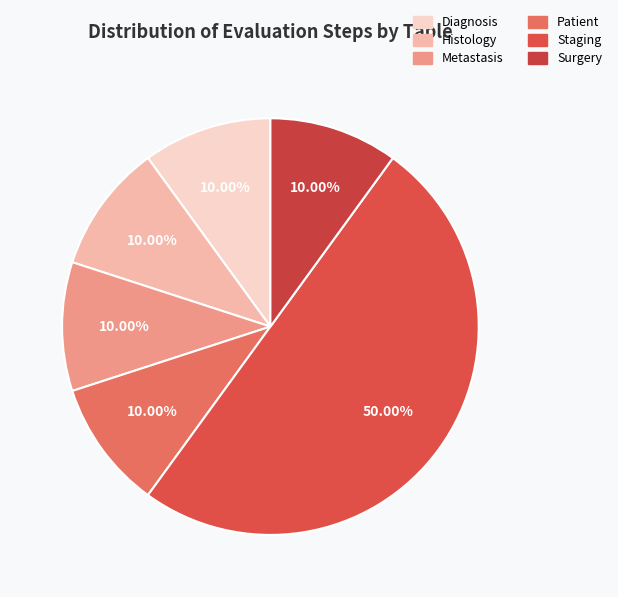

To the nearest percent, what percentage of the pie is Patient?

10%